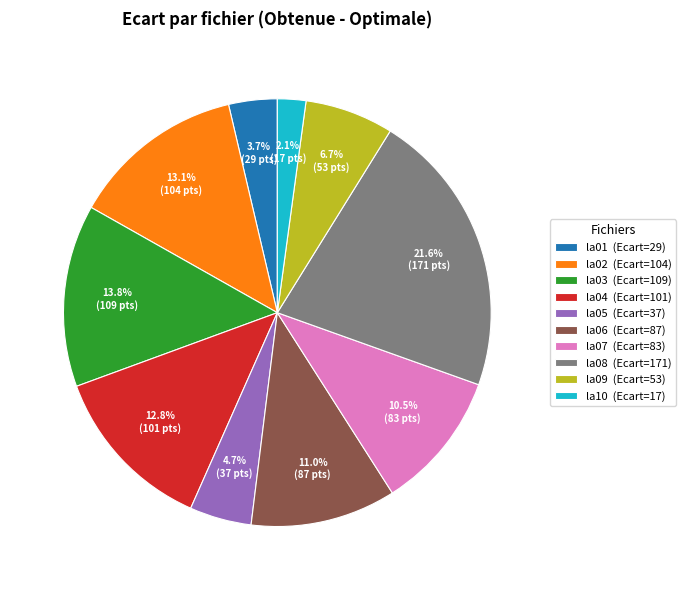

Which category has the biggest portion of the pie?

la08